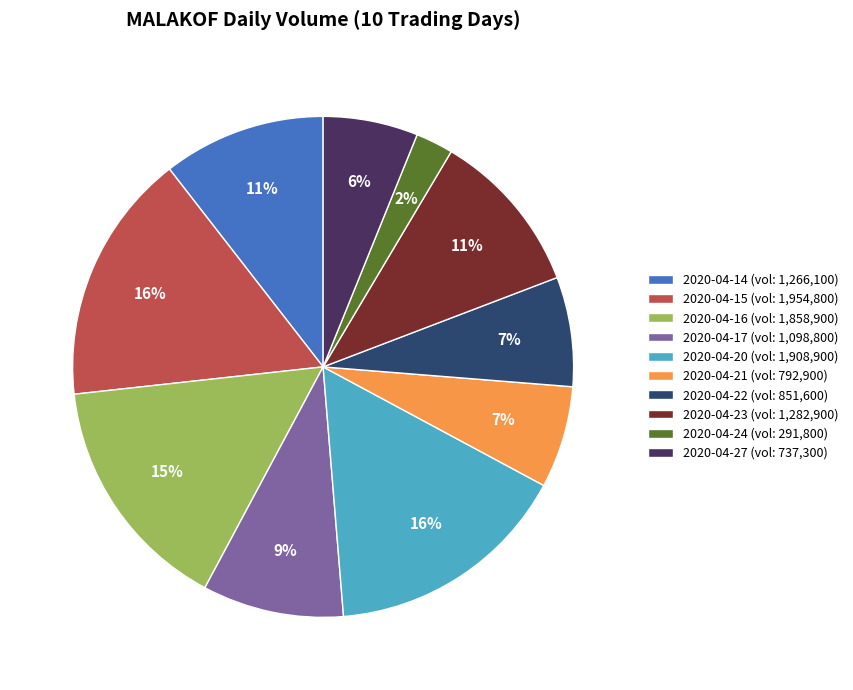

What percentage is the 2020-04-14 slice, to the nearest percent?

11%